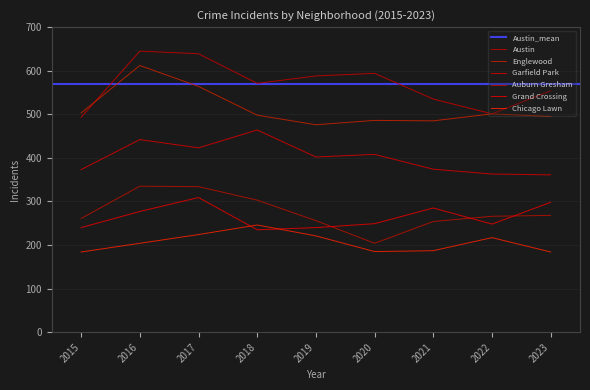

Reading left to right, extract all data points from this chart.

Austin: 493	645	639	571	588	594	535	501	554
Englewood: 503	612	564	498	476	486	485	501	495
Garfield Park: 373	442	423	464	402	408	374	363	361
Auburn Gresham: 261	335	334	303	256	204	254	266	268
Grand Crossing: 240	277	309	235	240	249	285	248	298
Chicago Lawn: 184	204	224	246	221	185	187	217	184